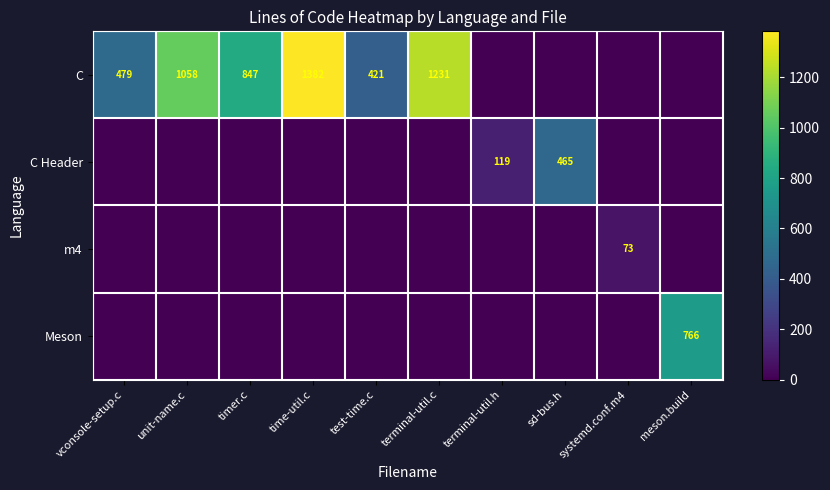

At which category is the sum across all series the highest?

time-util.c